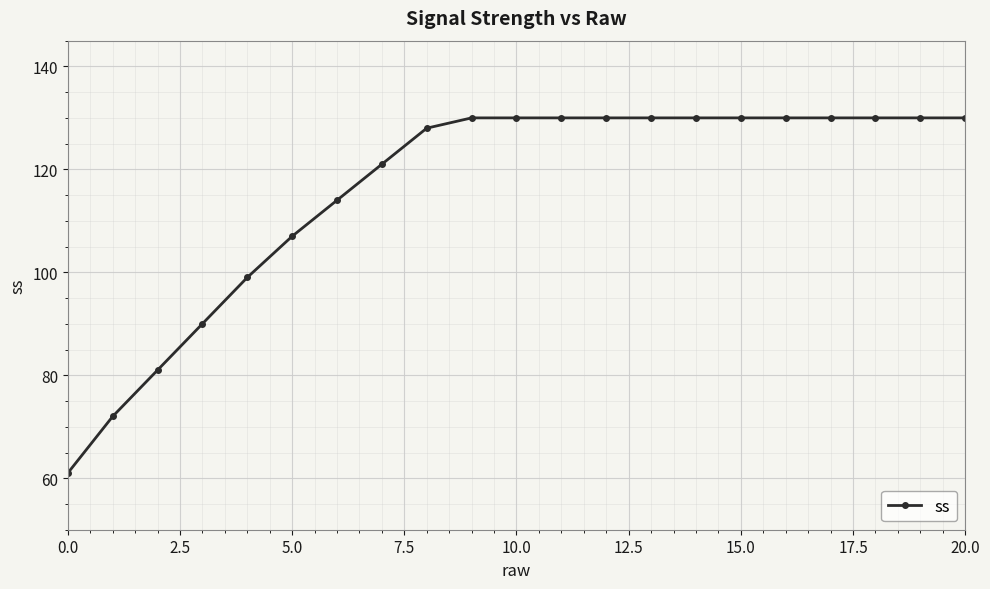

What is the maximum value shown in the chart?

130